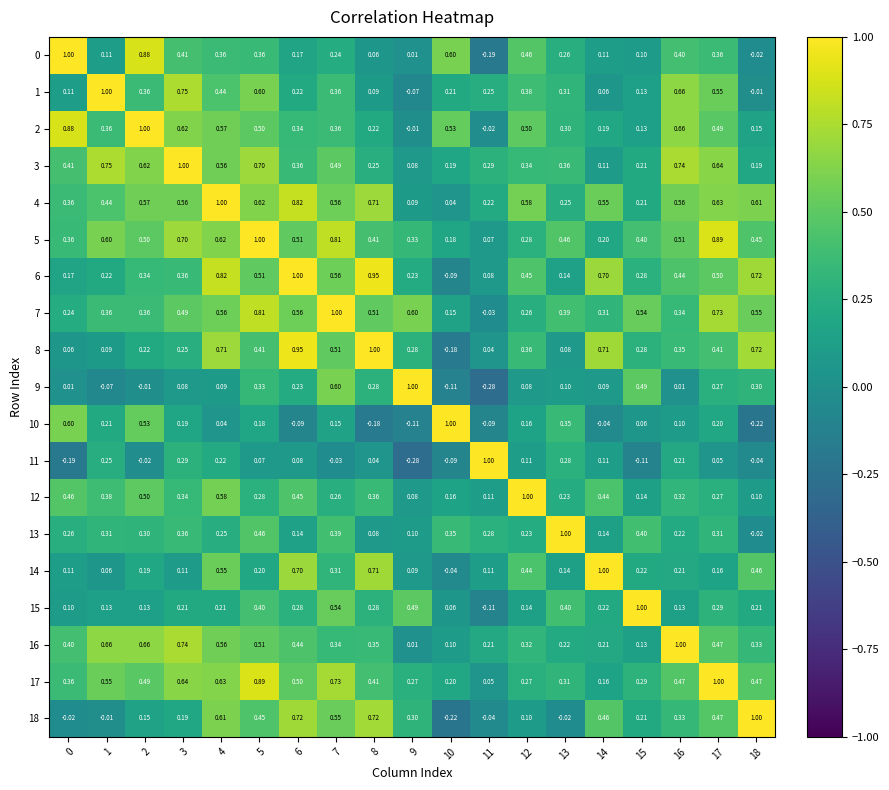

What is the greatest value displayed?

1.0